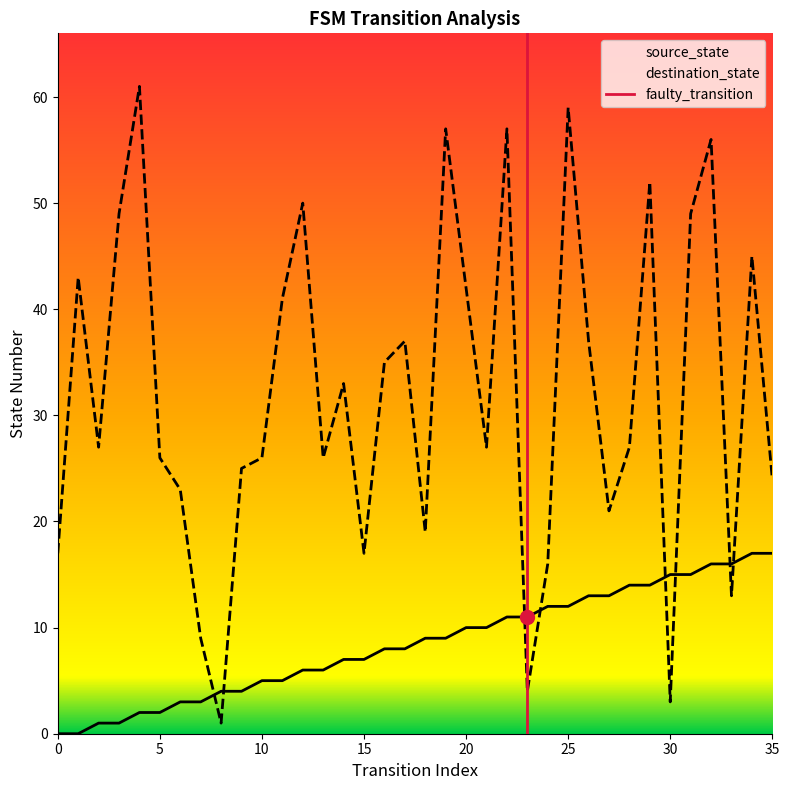

Between 0 and 5, which is larger?

5